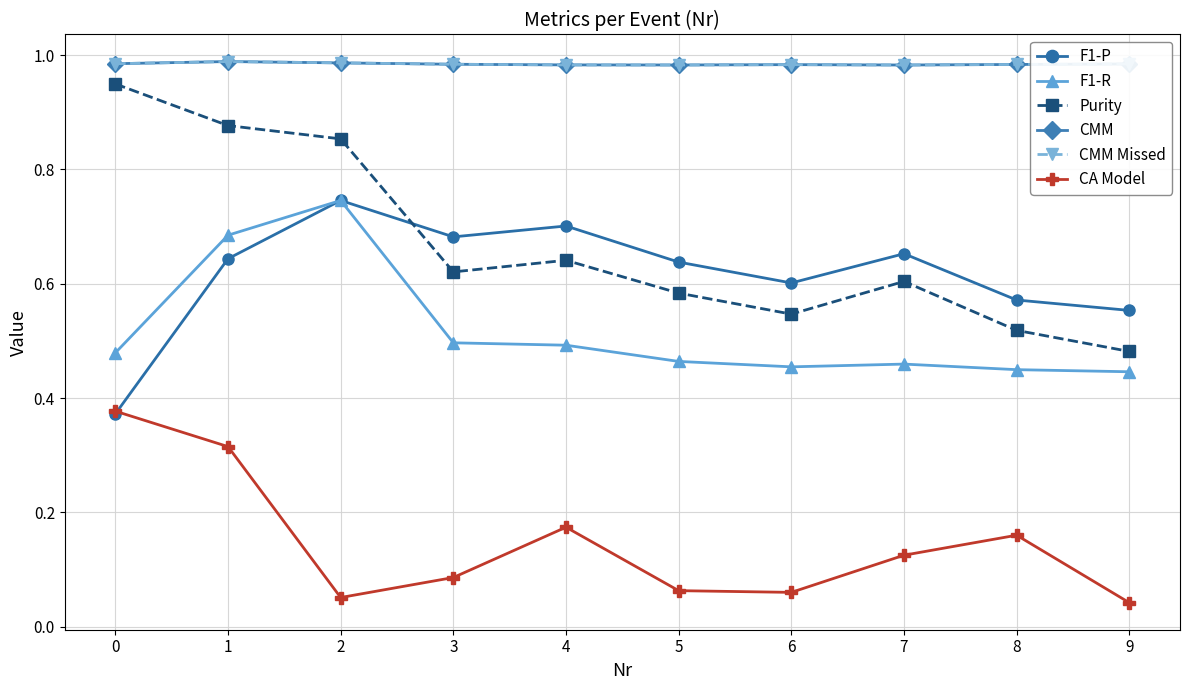

What is the average value of the F1-R series?

0.5